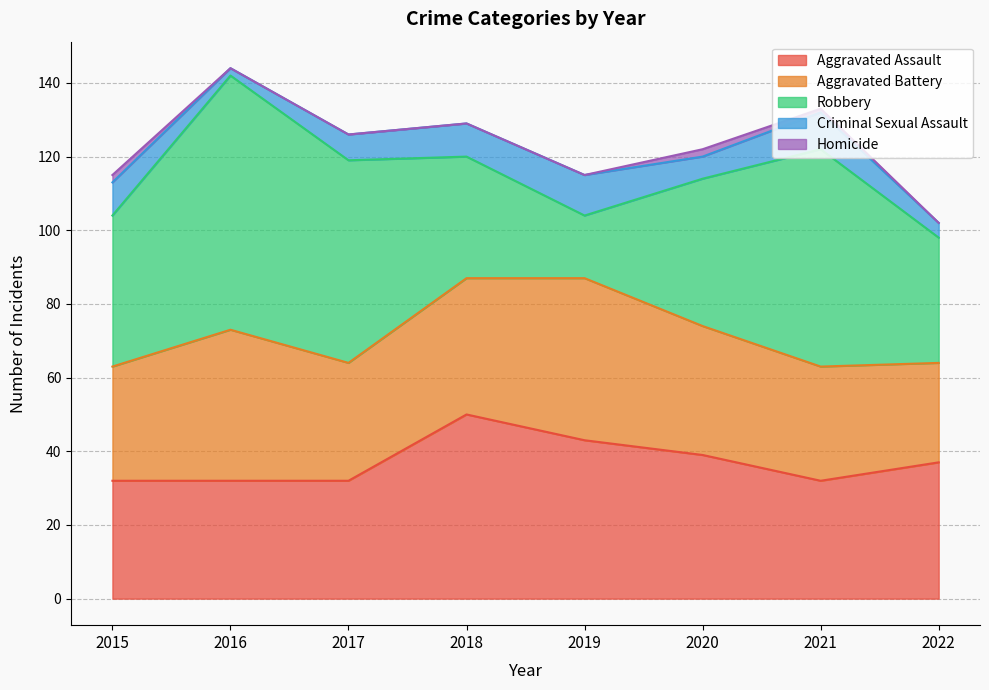

How many interior local peaks does the Criminal Sexual Assault series have?

2